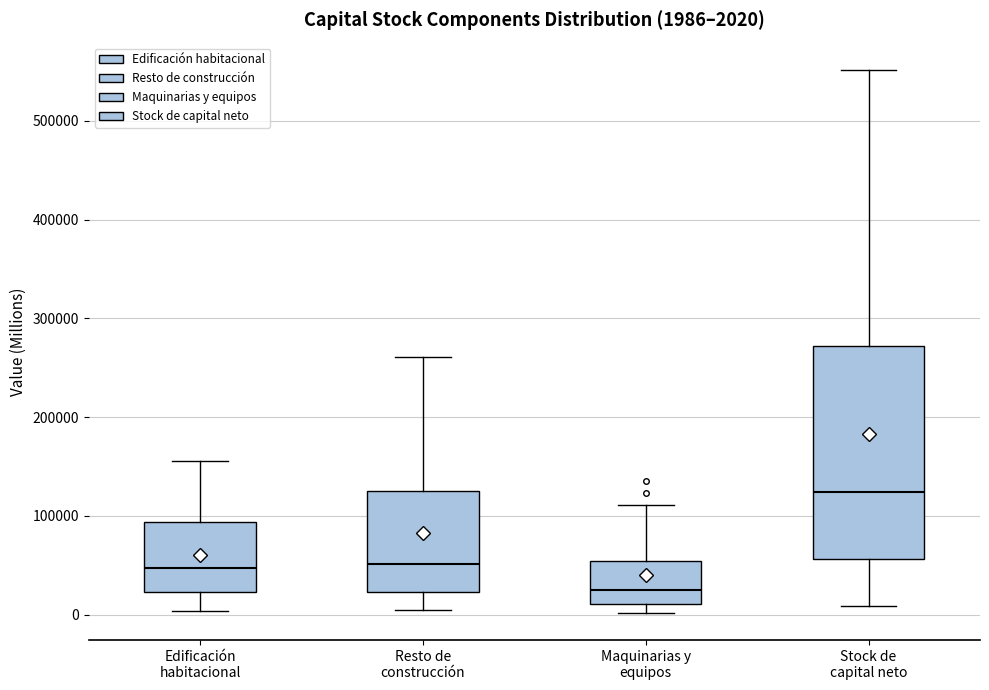

Comparing the boxes themselves (not the whiskers), which one is the tallest?

Stock de capital neto